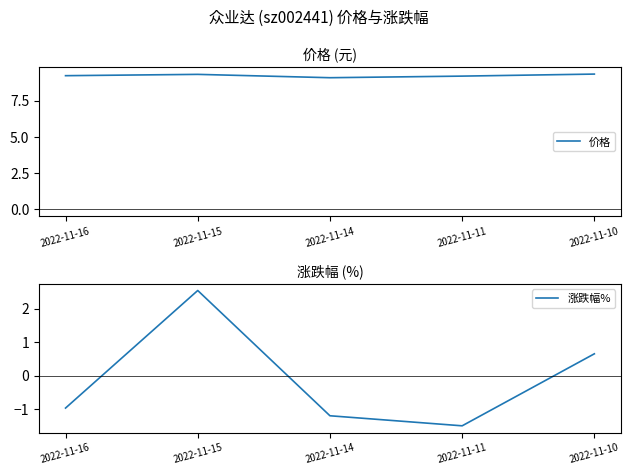

What is the sum of all 价格 values?

46.1